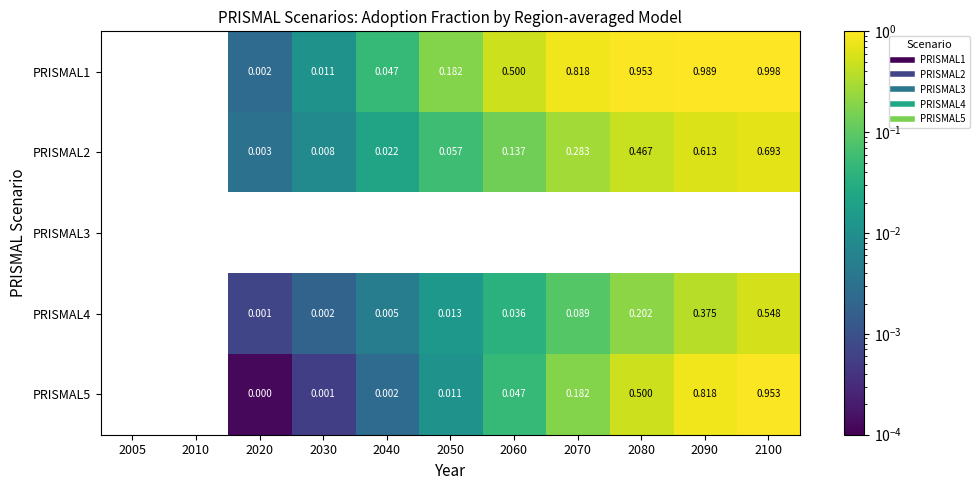

Which series has the widest spread of values?

PRISMAL1